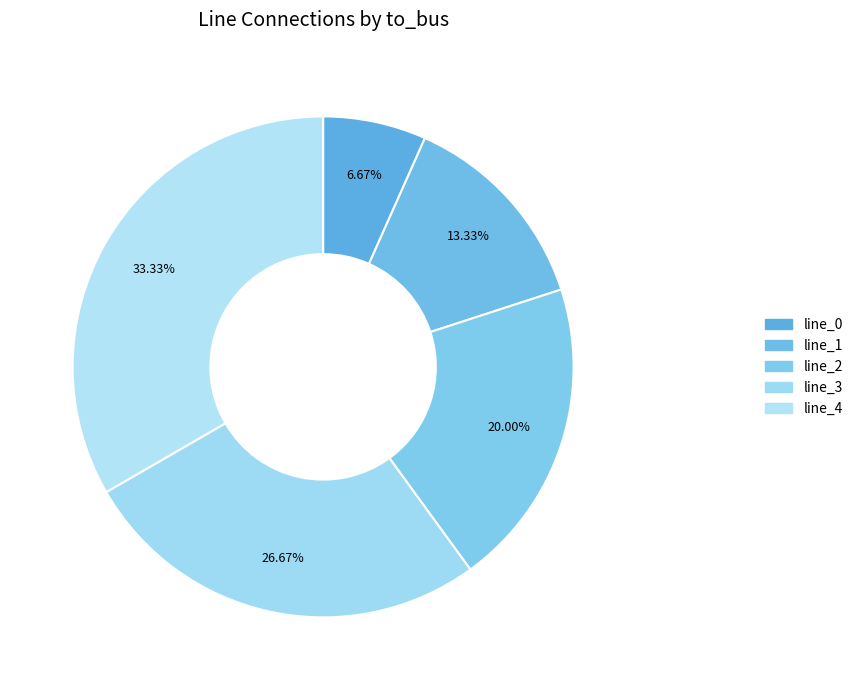

How many segments does this pie chart have?

5